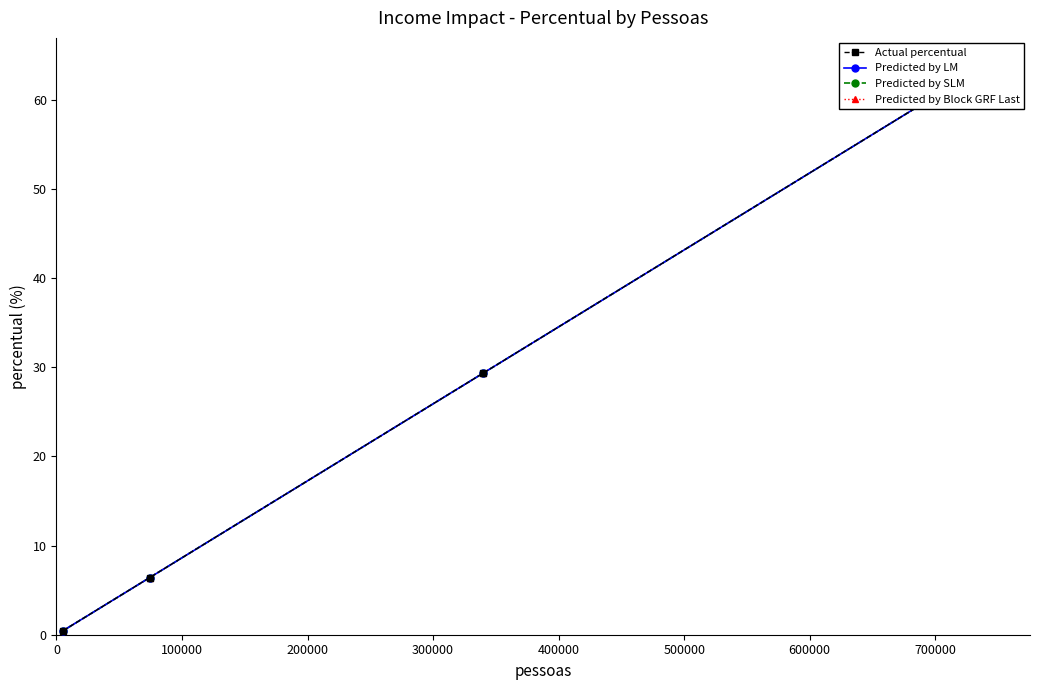

At 300000, list the series in order from smallest to largest.

Actual percentual, Predicted by LM, Predicted by SLM, Predicted by Block GRF Last